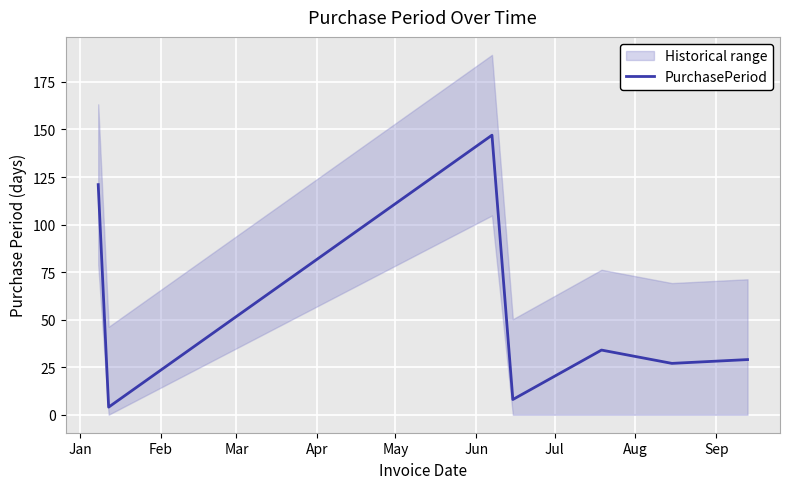

What is the maximum value for PurchasePeriod?

147